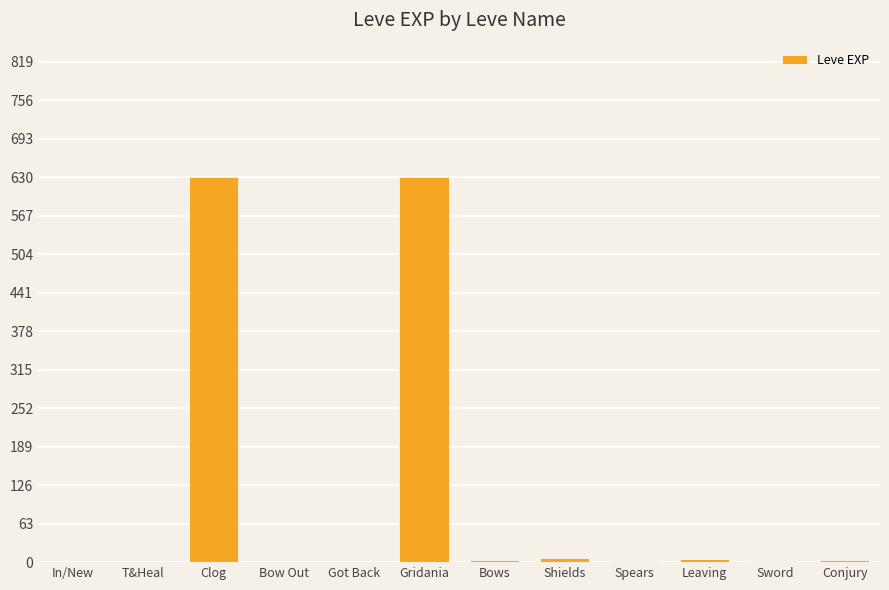

What is the sum of all values?

1286